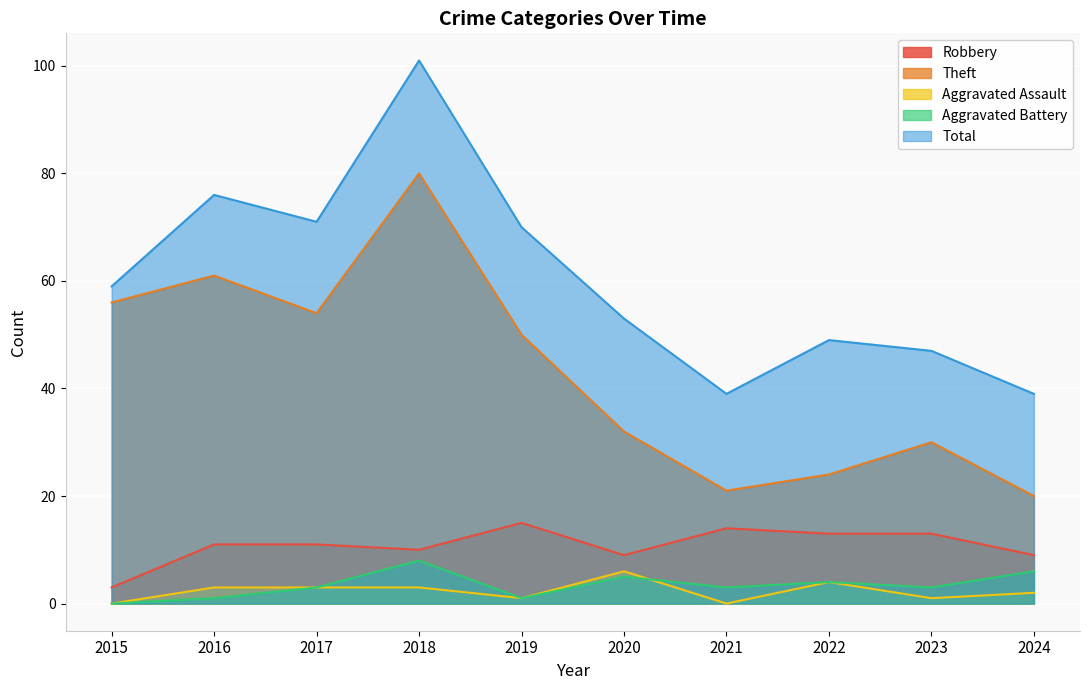

At which label does Theft first exceed 50?

2015